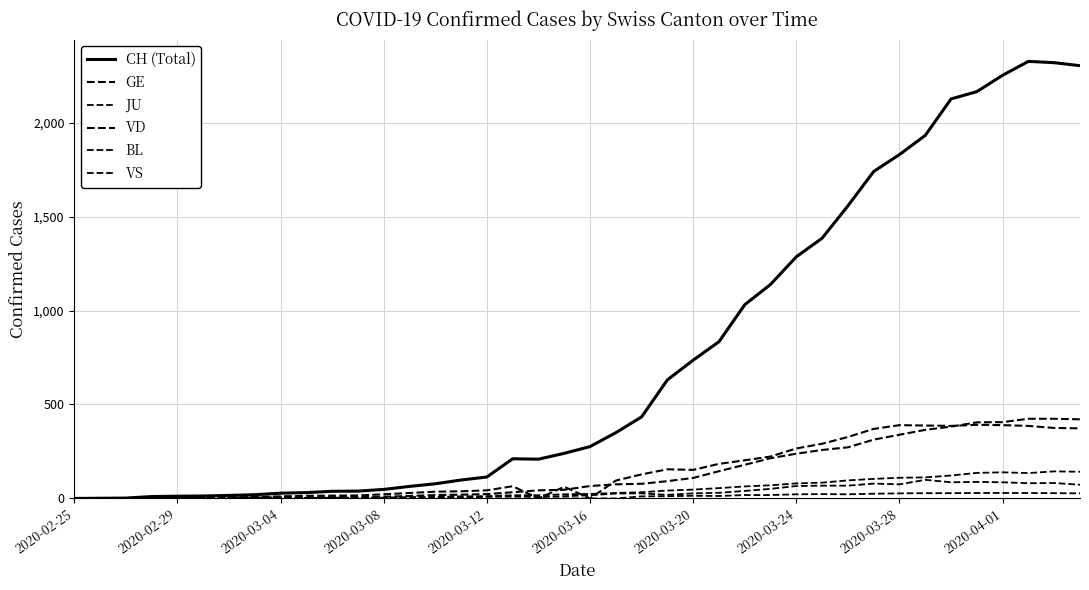

True or false: BL and CH (Total) cross at least once.

False